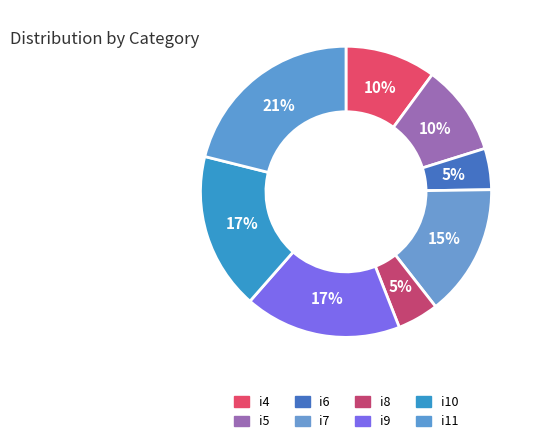

How many slices are in this pie chart?

8